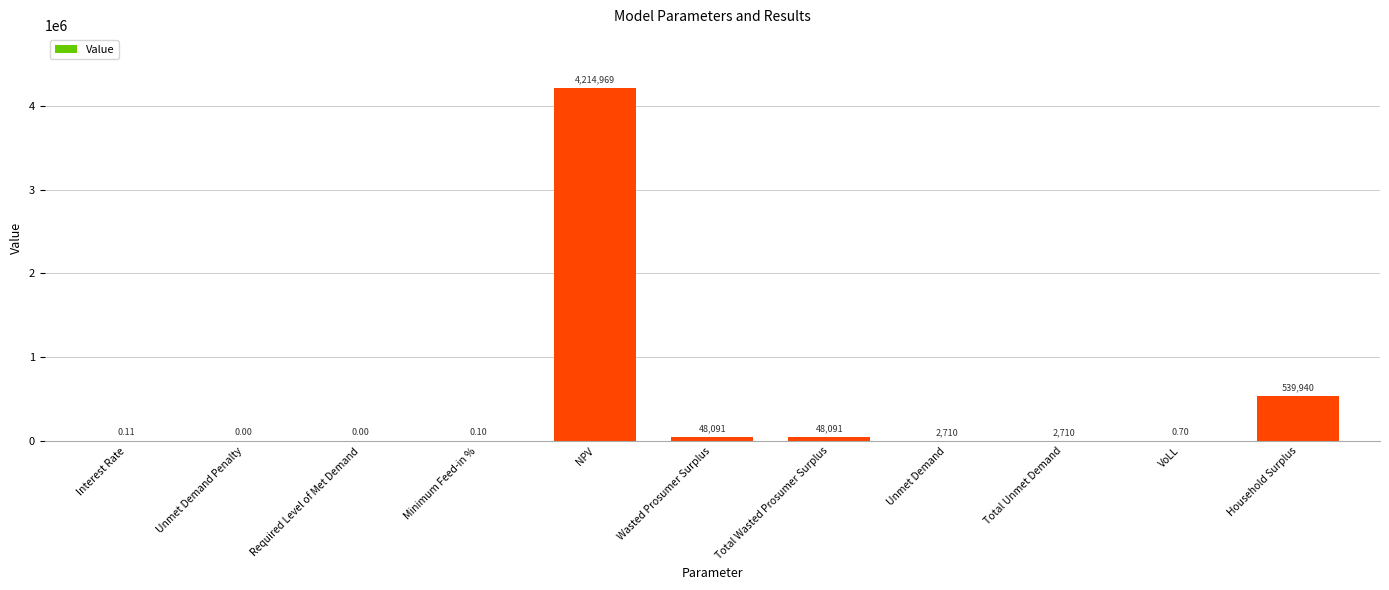

Reading right to left, list all the values displayed in this chart.

Household Surplus=539939.9	VoLL=0.7	Total Unmet Demand=2710.0	Unmet Demand=2710.0	Total Wasted Prosumer Surplus=48090.9	Wasted Prosumer Surplus=48090.9	NPV=4214968.8	Minimum Feed-in %=0.1	Required Level of Met Demand=0.0	Unmet Demand Penalty=0.0	Interest Rate=0.1